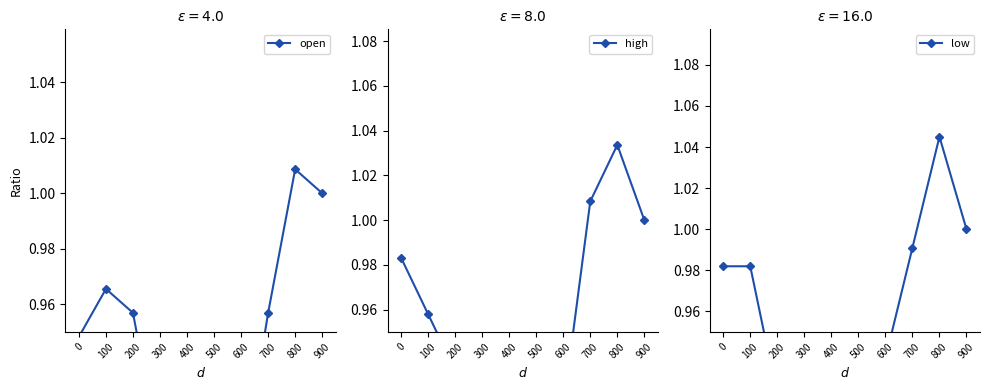

What is the sum of the high values at 800 and 300?

1.9